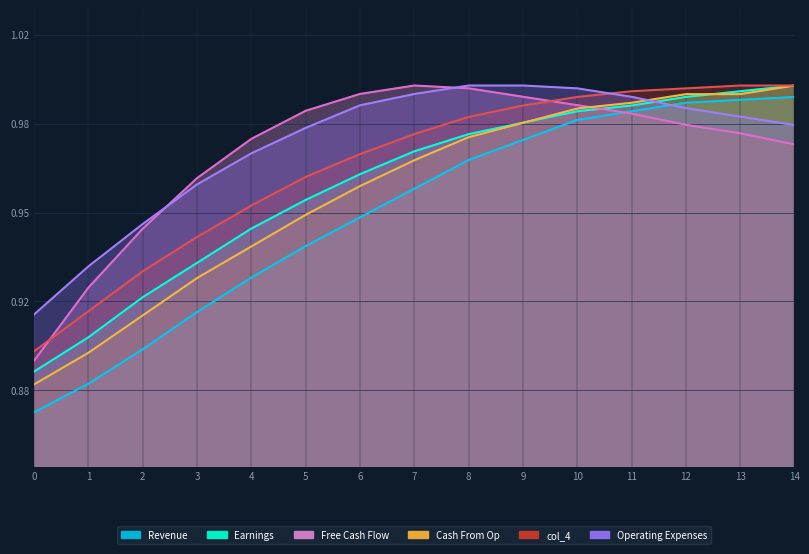

At 6, list the series in order from smallest to largest.

col_1, col_2, col_3, col_4, col_9, col_13